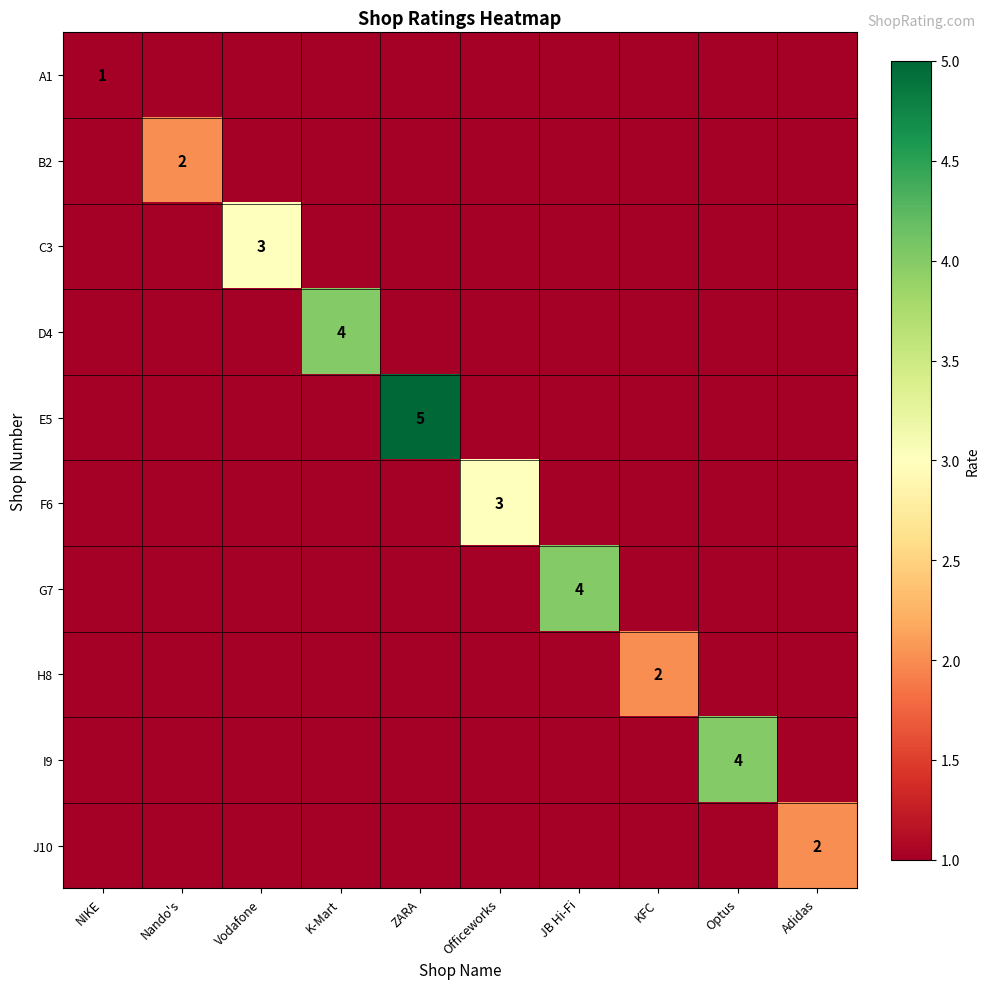

Between Vodafone and ZARA, which series saw the biggest shift?

E5